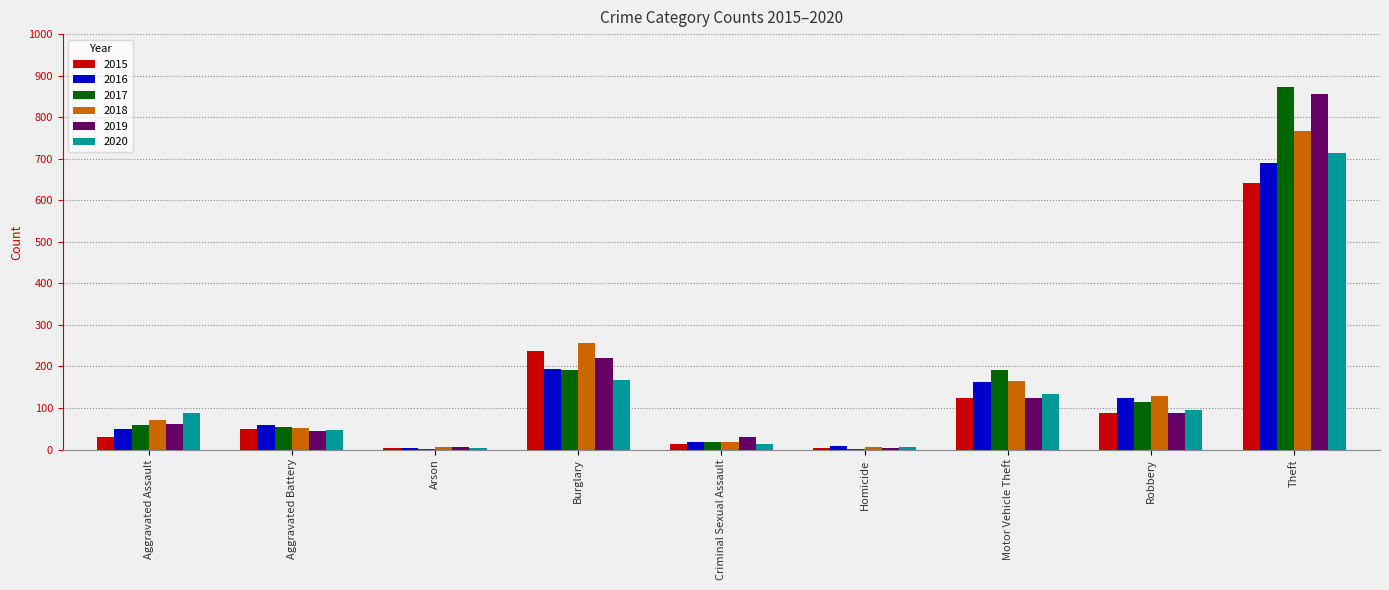

Between Homicide and Motor Vehicle Theft, which series saw the biggest shift?

2017